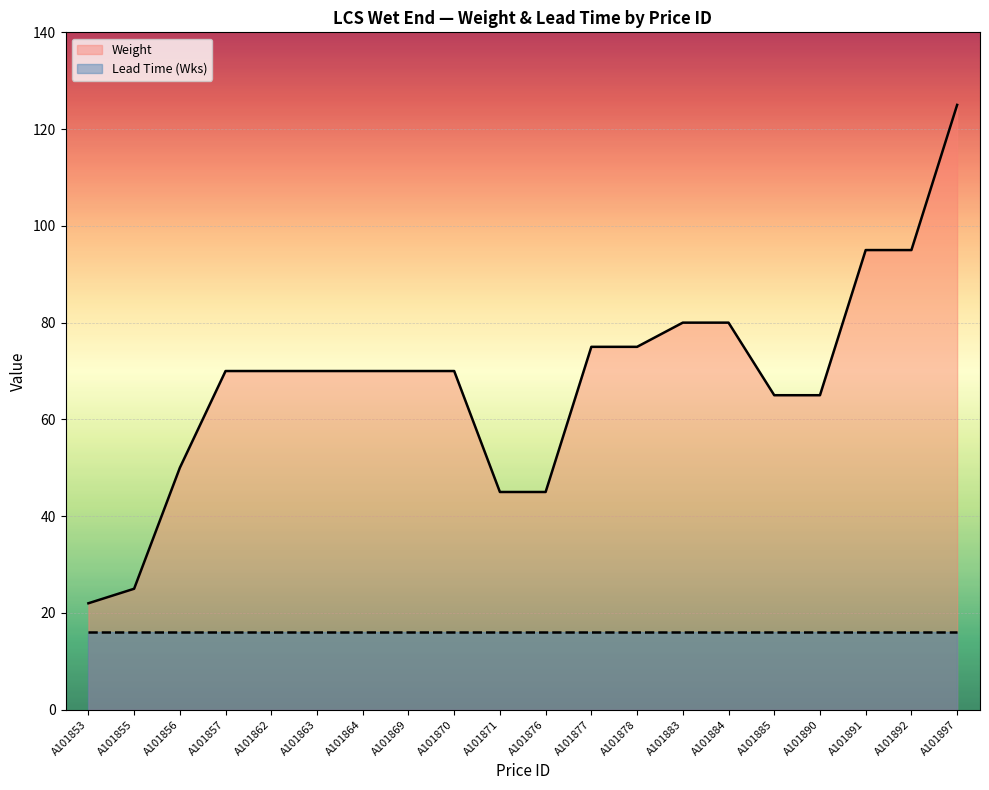

What is the difference between the maximum and second lowest values in the Weight series?

100